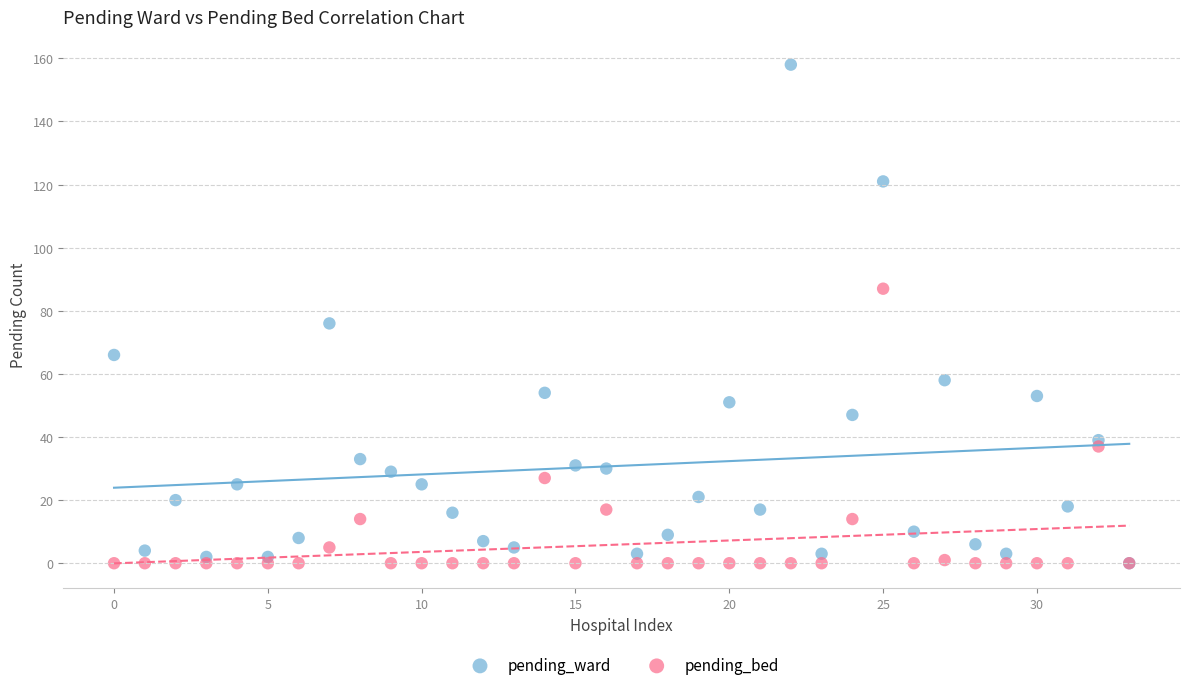

Across all series, what Y value is closest to 79?

76